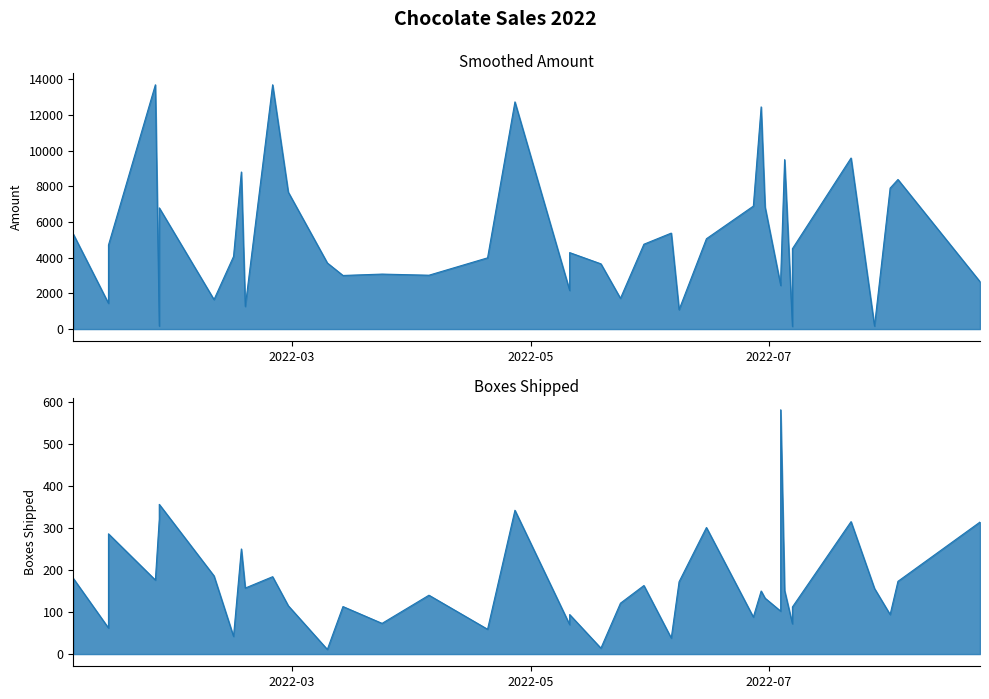

At how many categories does at least one series exceed 3731?

23